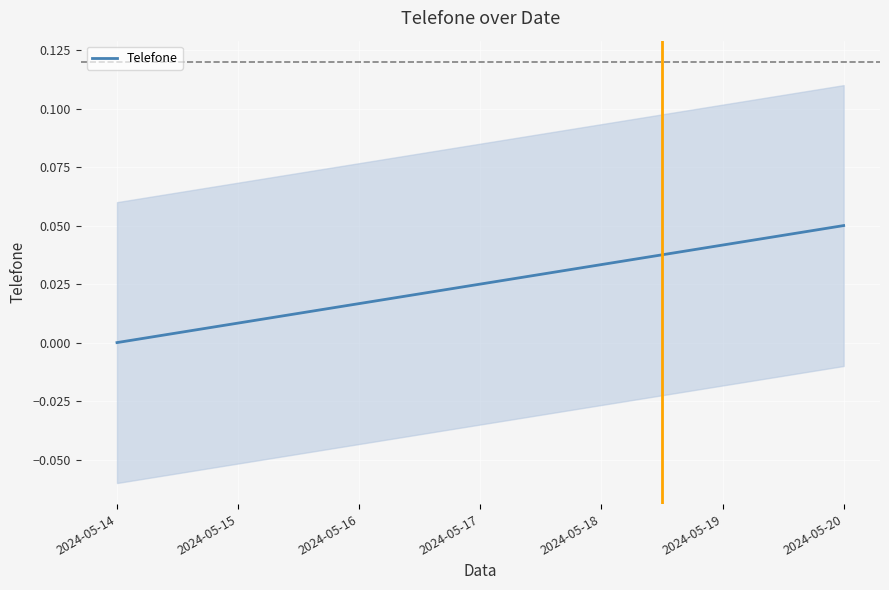

At which label does Telefone reach its minimum?

2024-05-14